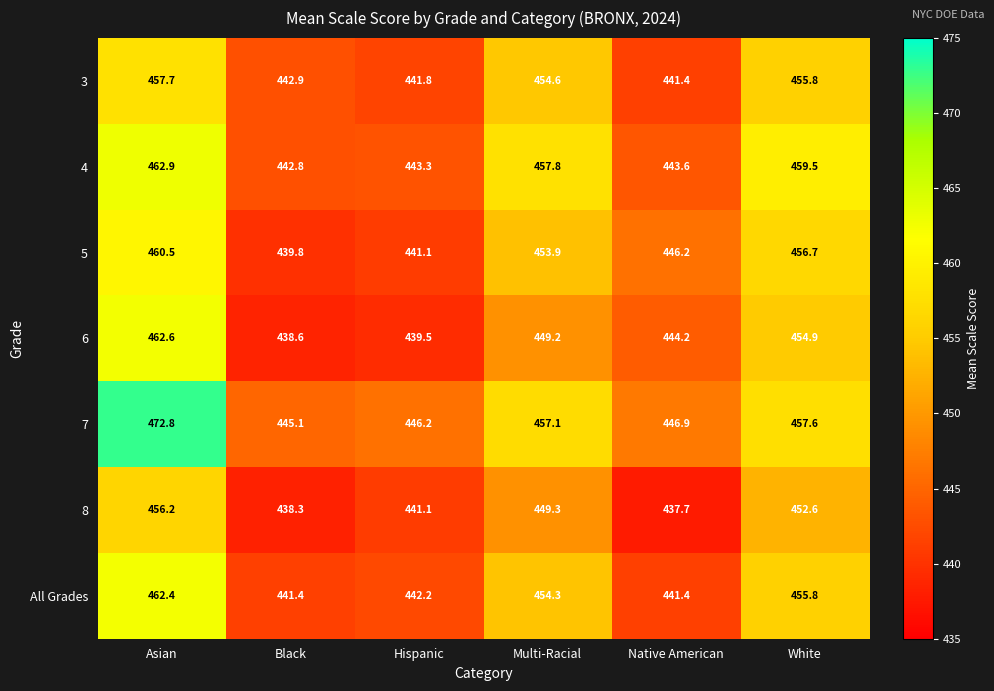

What is the sum of the 5 values at White and Asian?

917.2